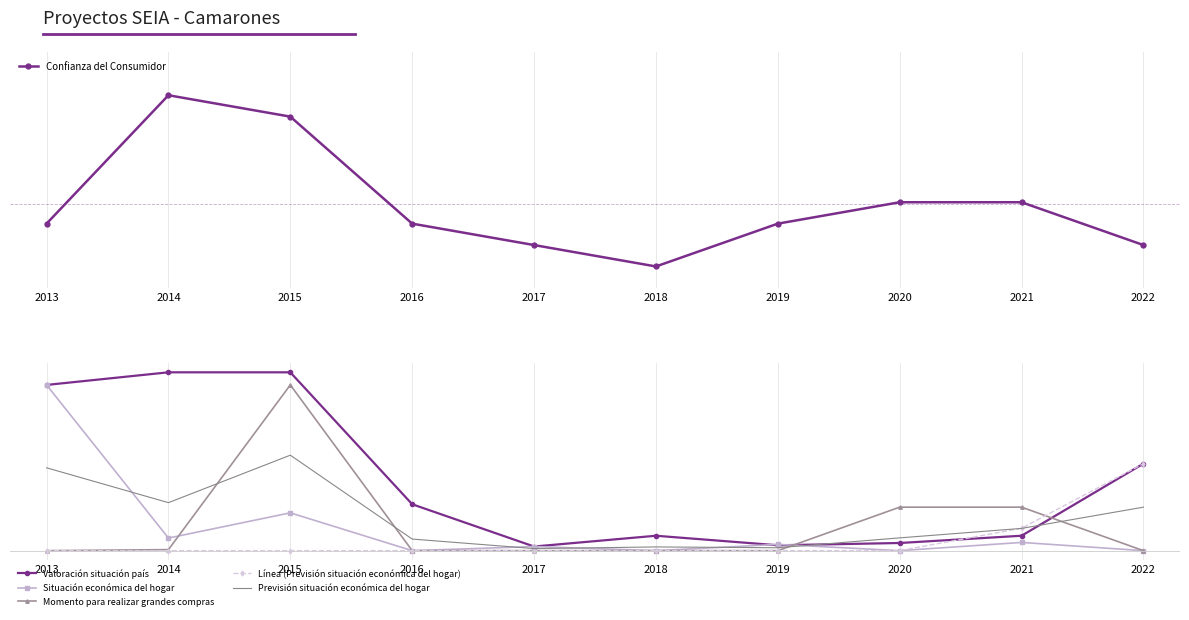

Which series has the largest range (max minus min)?

Valoración situación país